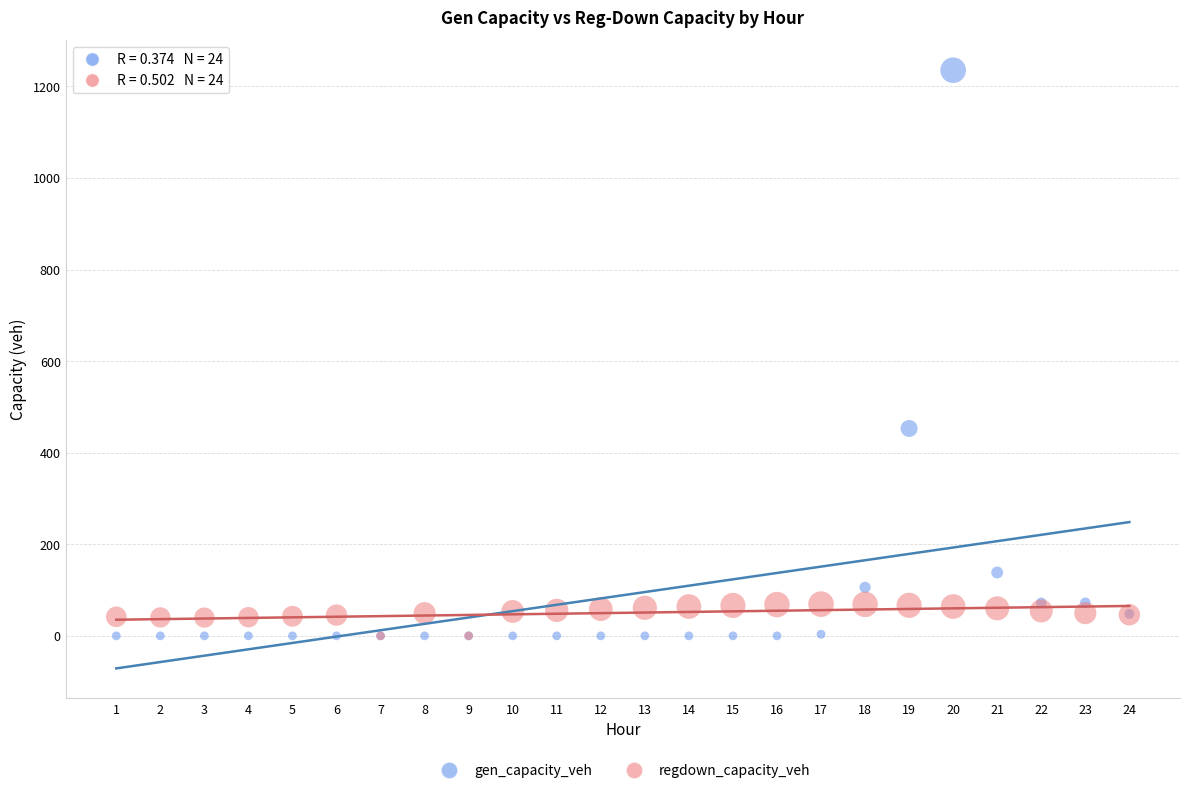

In the gen_capacity_veh series, what Y value is closest to 617?

453.0